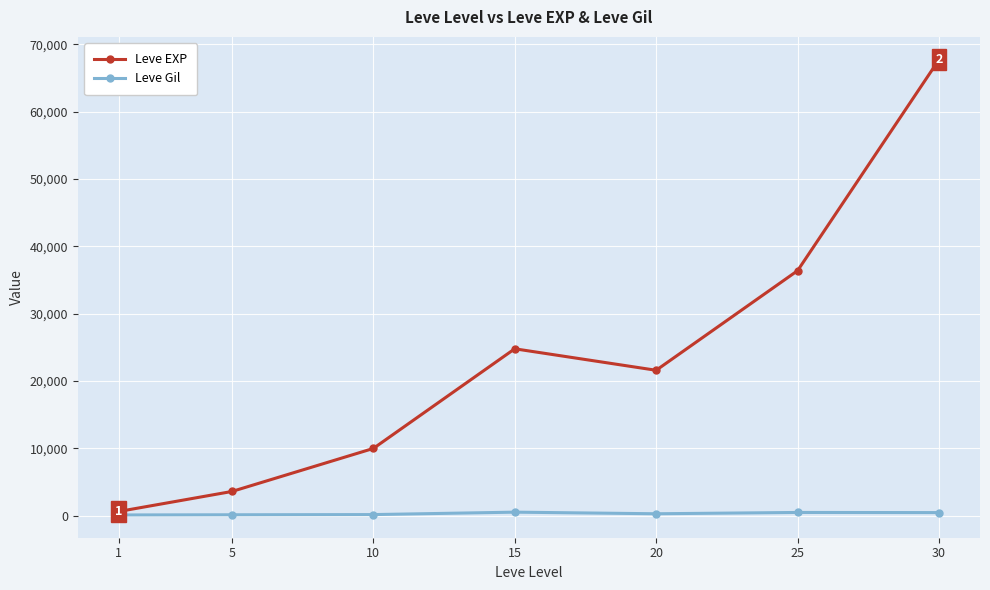

Which series has the largest total across all categories?

Leve EXP